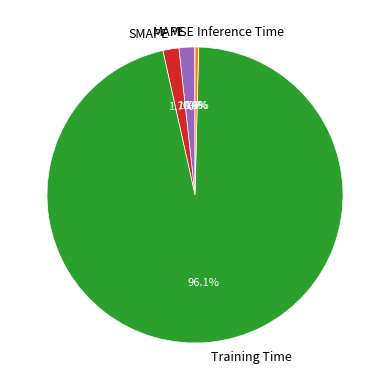

Between MAPE and Training Time, which is larger?

Training Time